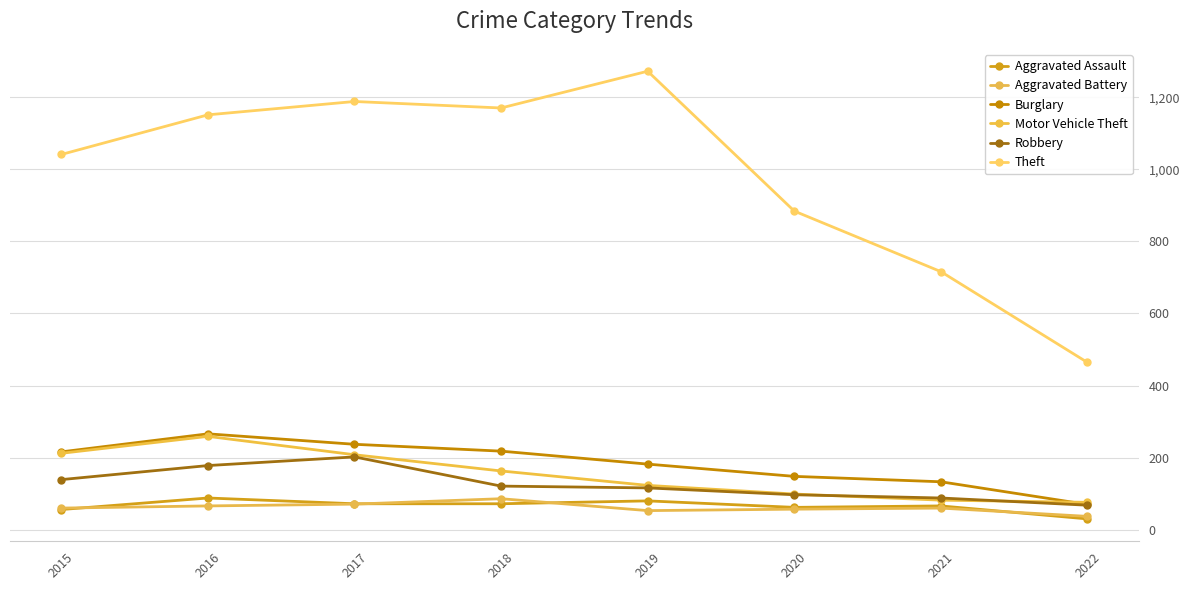

What are all the series names shown in the legend?

Aggravated Assault, Aggravated Battery, Burglary, Motor Vehicle Theft, Robbery, Theft